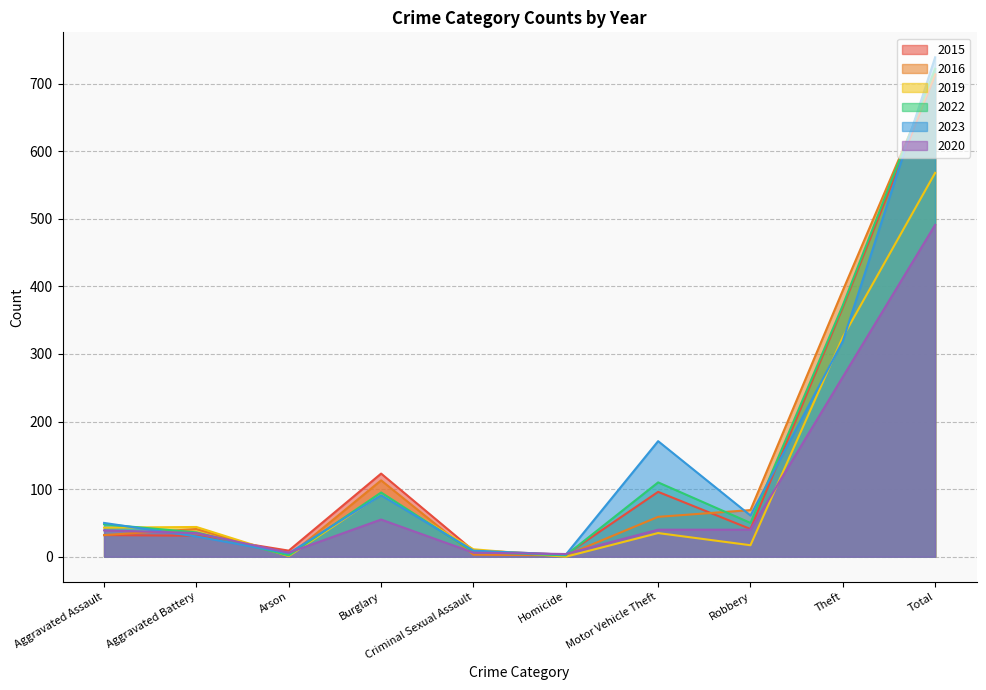

Reading left to right, list all the values displayed in this chart.

2015: Aggravated Assault=32	Aggravated Battery=31	Arson=9	Burglary=123	Criminal Sexual Assault=9	Homicide=3	Motor Vehicle Theft=96	Robbery=41	Theft=369	Total=713
2016: Aggravated Assault=32	Aggravated Battery=41	Arson=1	Burglary=113	Criminal Sexual Assault=3	Homicide=2	Motor Vehicle Theft=59	Robbery=69	Theft=394	Total=714
2019: Aggravated Assault=43	Aggravated Battery=44	Arson=1	Burglary=92	Criminal Sexual Assault=11	Homicide=0	Motor Vehicle Theft=35	Robbery=17	Theft=325	Total=568
2022: Aggravated Assault=48	Aggravated Battery=36	Arson=2	Burglary=95	Criminal Sexual Assault=7	Homicide=2	Motor Vehicle Theft=110	Robbery=50	Theft=372	Total=722
2023: Aggravated Assault=50	Aggravated Battery=30	Arson=5	Burglary=91	Criminal Sexual Assault=9	Homicide=3	Motor Vehicle Theft=171	Robbery=61	Theft=319	Total=739
2020: Aggravated Assault=39	Aggravated Battery=35	Arson=6	Burglary=55	Criminal Sexual Assault=6	Homicide=4	Motor Vehicle Theft=40	Robbery=40	Theft=266	Total=491